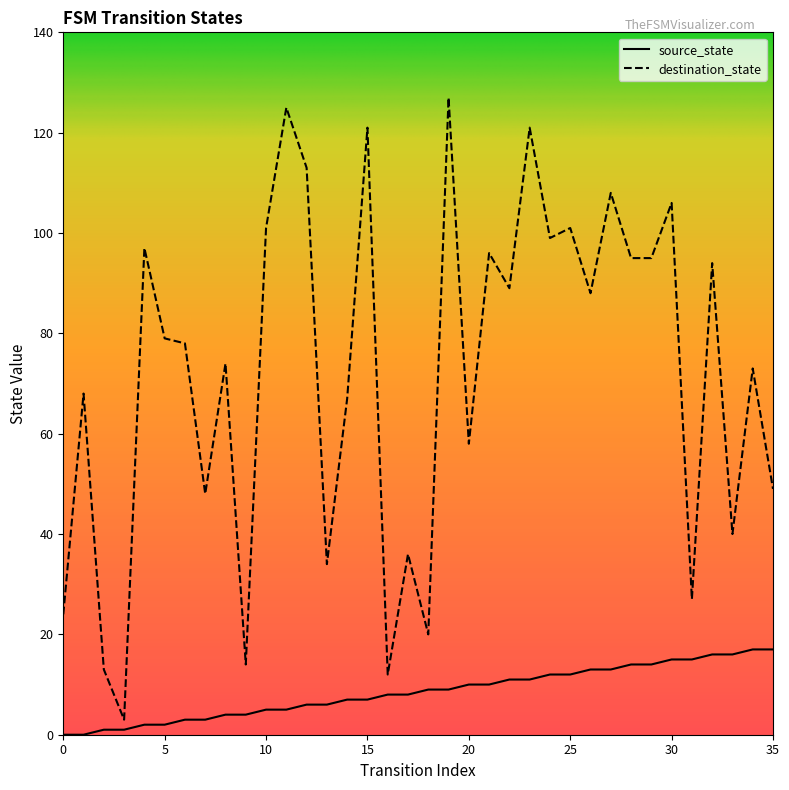

How many categories are shown in the chart?

36